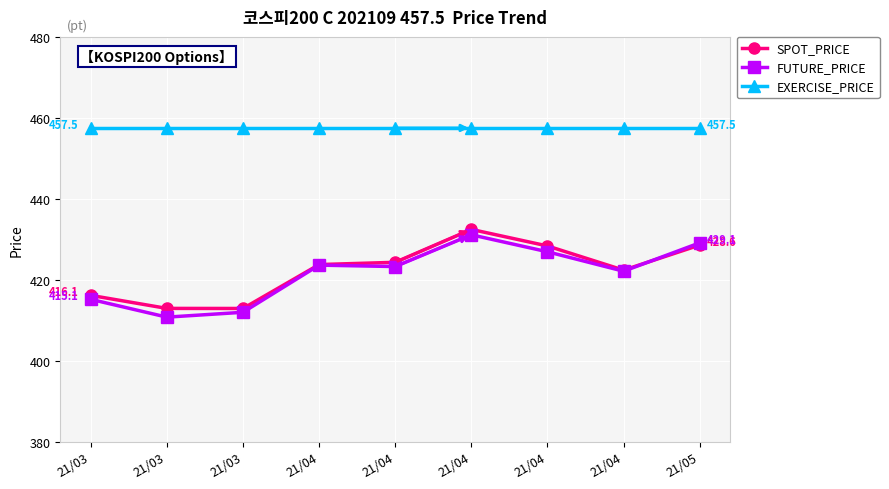

What are all the series names shown in the legend?

SPOT_PRICE, FUTURE_PRICE, EXERCISE_PRICE